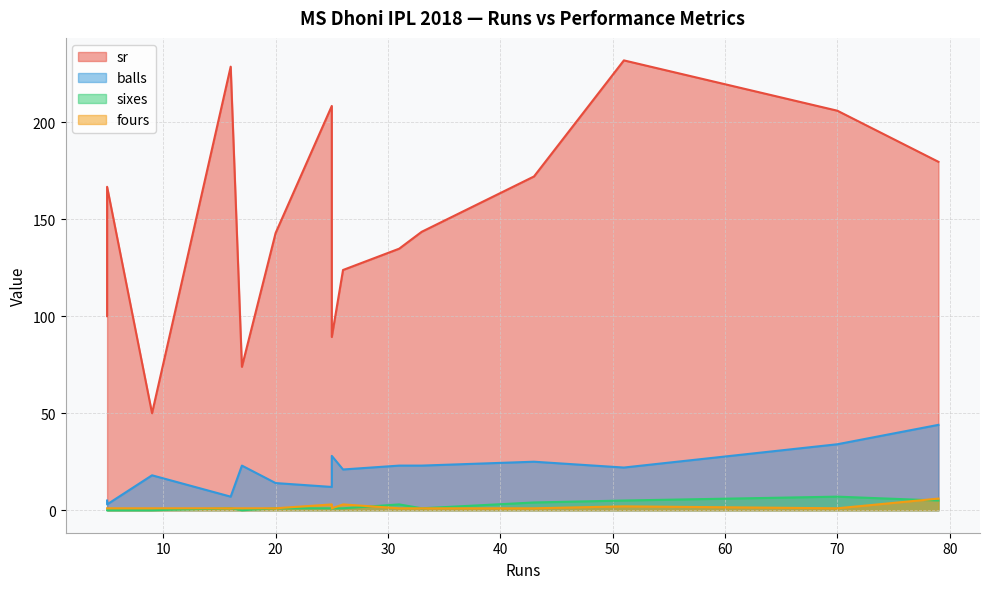

Count the number of data series in this chart.

4